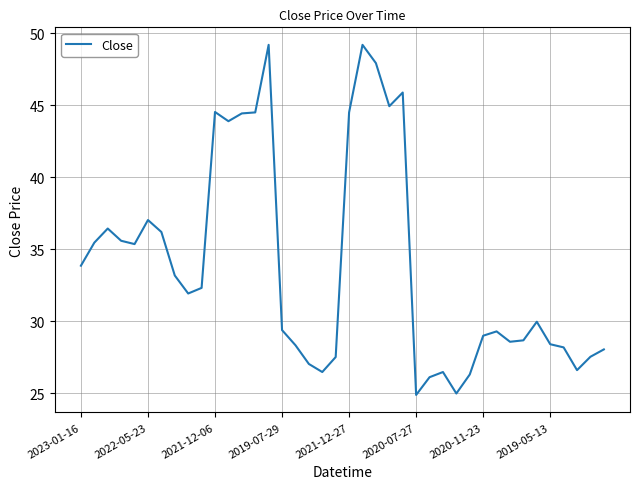

What is the difference between the maximum and minimum values?

24.3